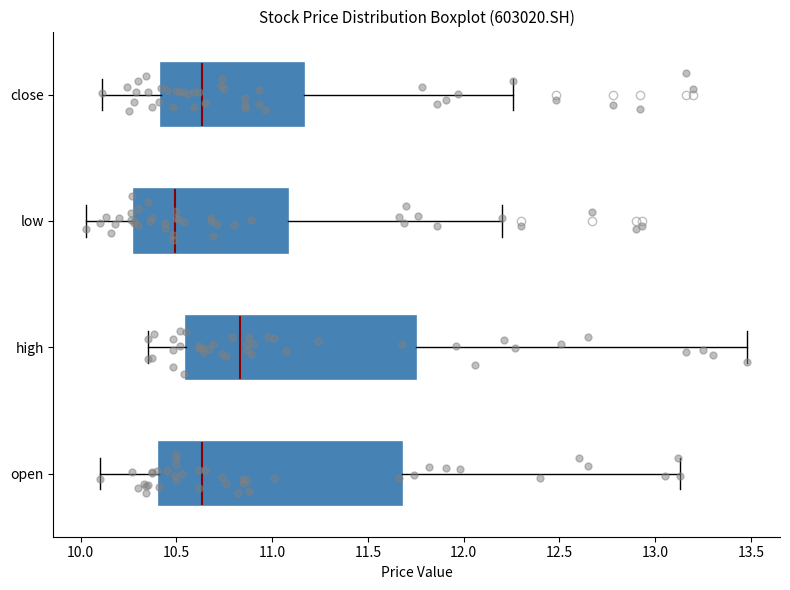

Reading bottom to top, read every box against the x-axis: the position of its median line, the range the box covers, and the ends of its whiskers. The values are not printed on the chart, so give them approximately, as read against the axis.

open: median 10.65, box 10.40 to 11.70, whiskers 10.10 to 13.15
high: median 10.85, box 10.55 to 11.75, whiskers 10.35 to 13.50
low: median 10.50, box 10.30 to 11.10, whiskers 10.05 to 12.20
close: median 10.65, box 10.40 to 11.15, whiskers 10.10 to 12.25